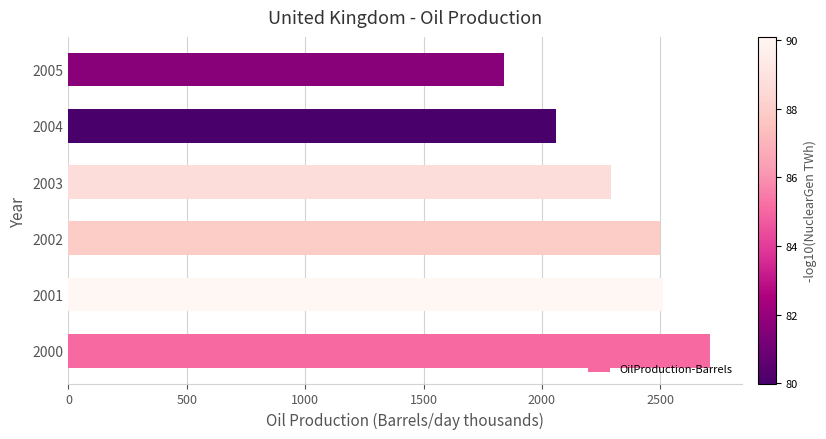

The chart shows a value of 425.5 at 2005. True or false?

False